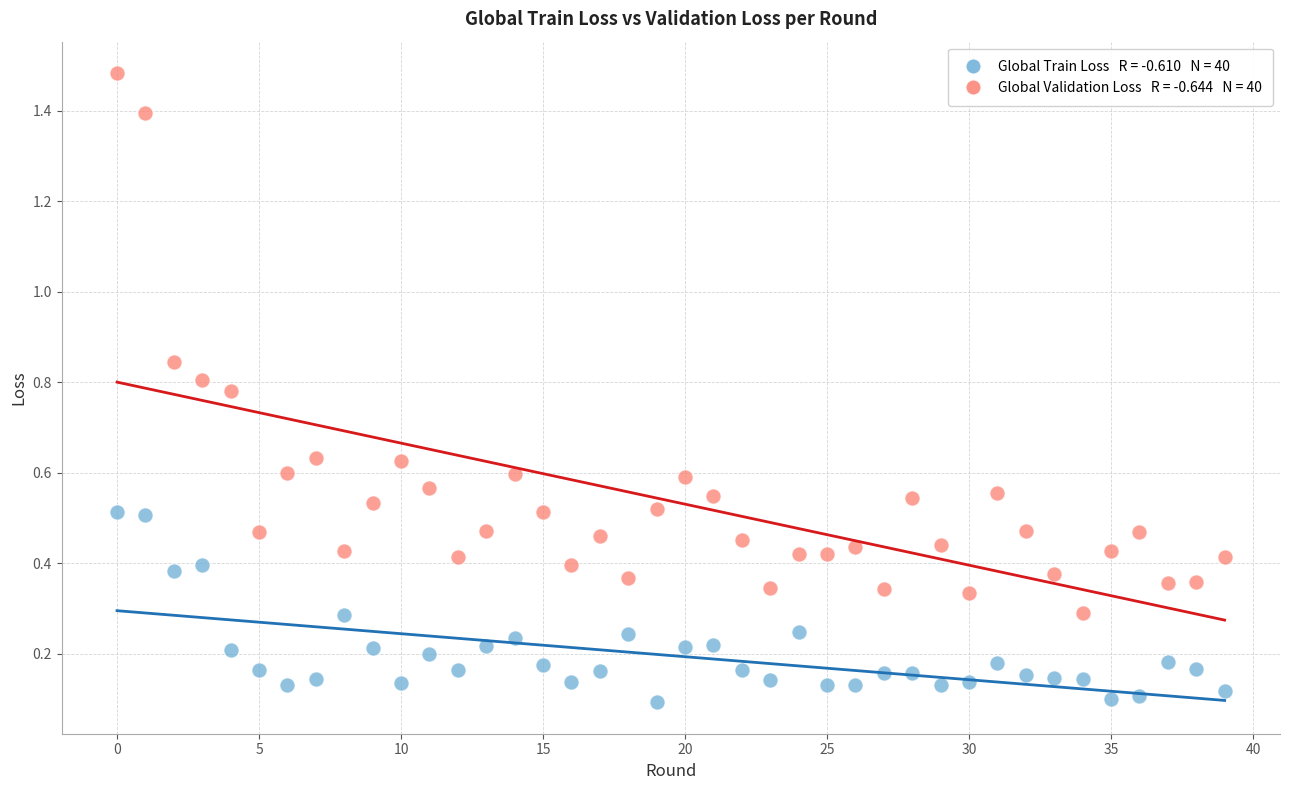

Across all data points, what is the range of Y values (max minus min)?

1.4